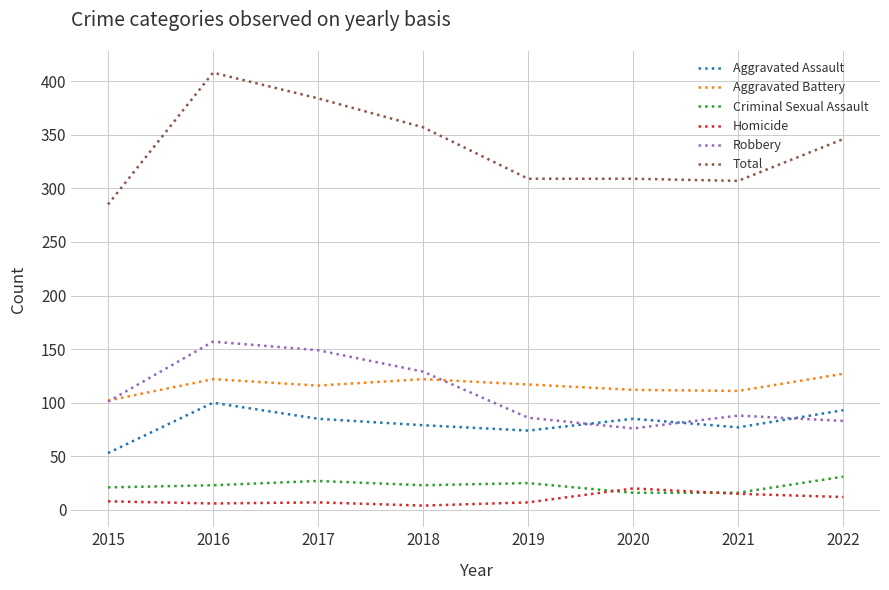

True or false: Criminal Sexual Assault and Aggravated Assault intersect in this chart.

False